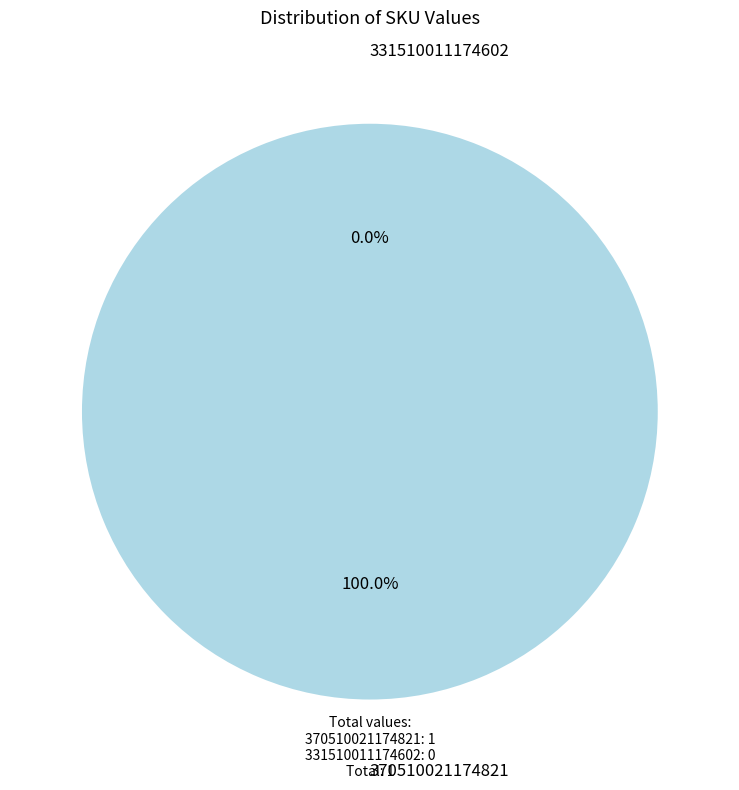

How many segments does this pie chart have?

2